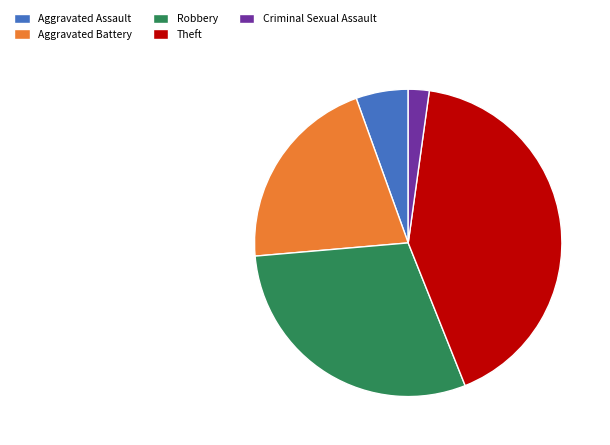

Is there any slice that represents more than half of the pie?

No